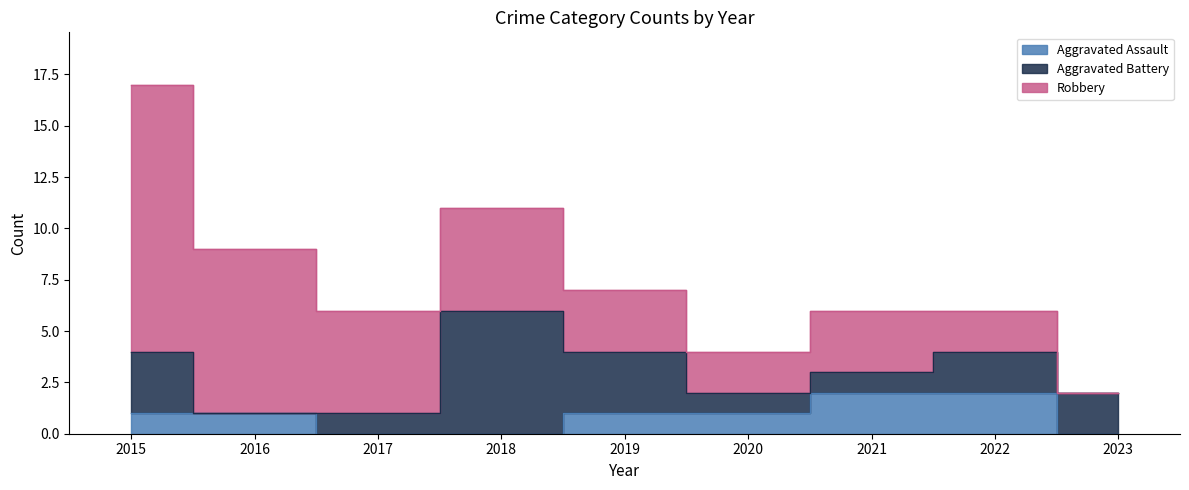

What is the average value of the Aggravated Assault series?

1